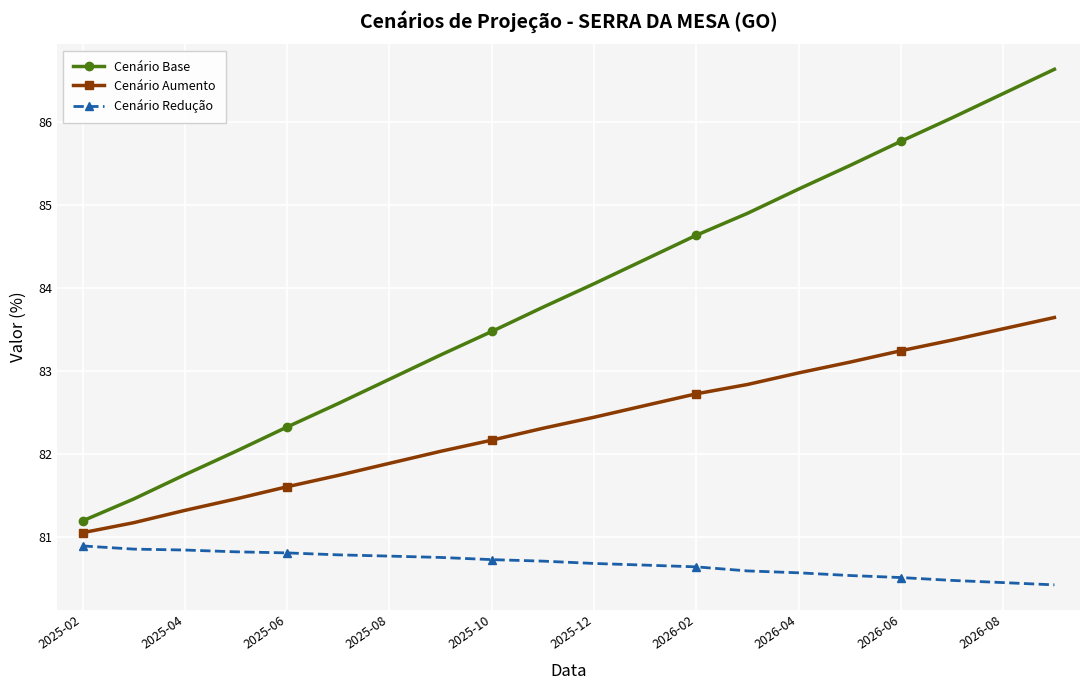

What is the difference between the second highest and second lowest values in the Cenário Aumento series?

2.3